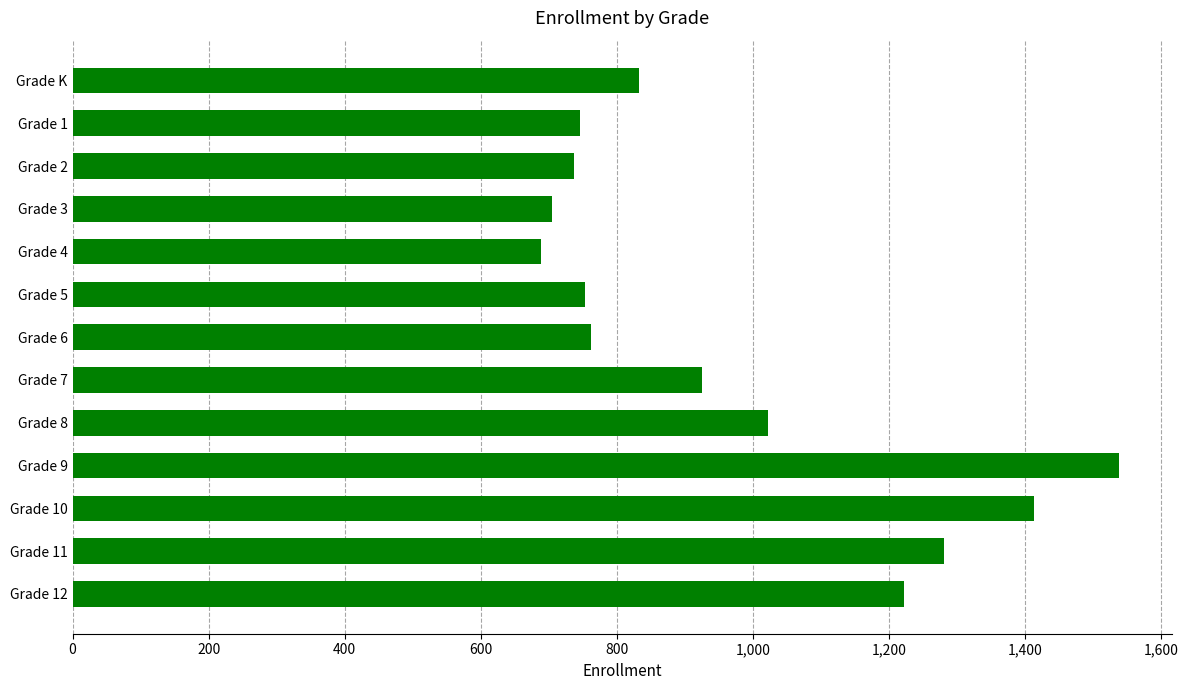

What is the maximum value shown in the chart?

1539